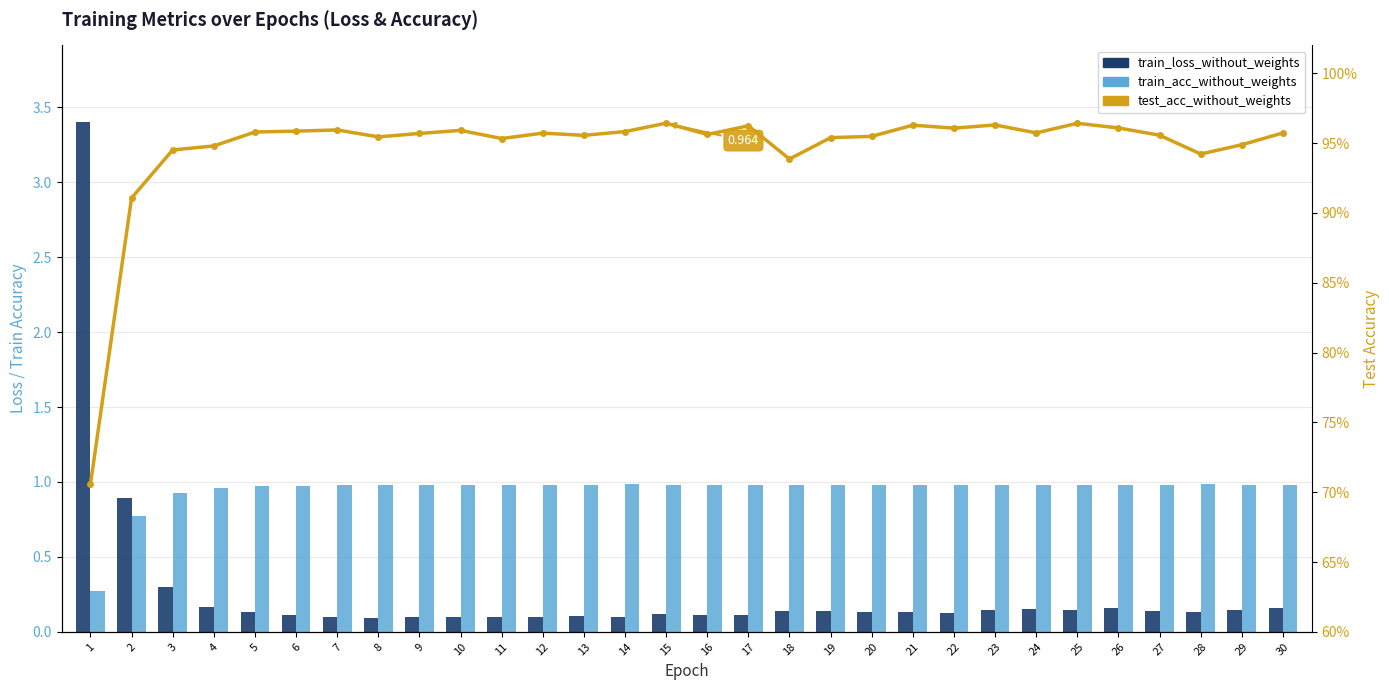

What is the value of the train_loss_without_weights bar at the 7th from the left?

0.1